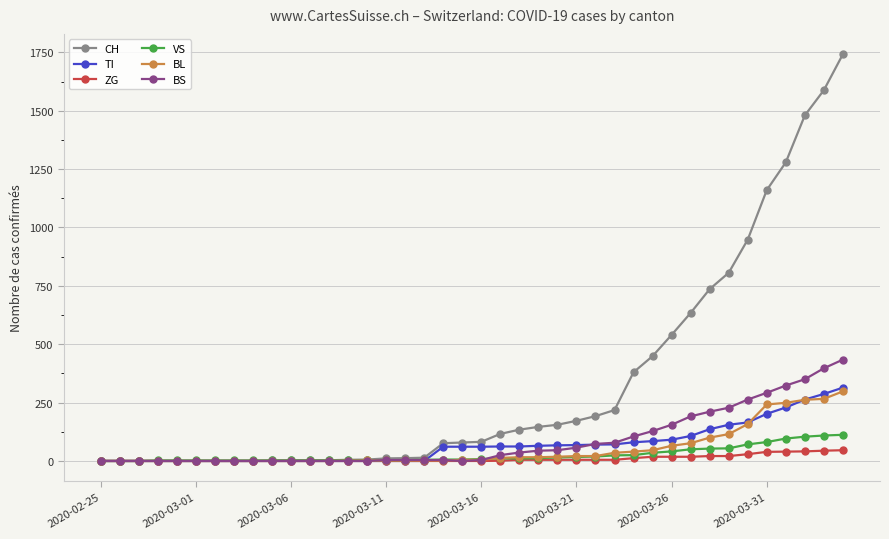

What is the difference between the second highest and minimum values in the TI series?

287